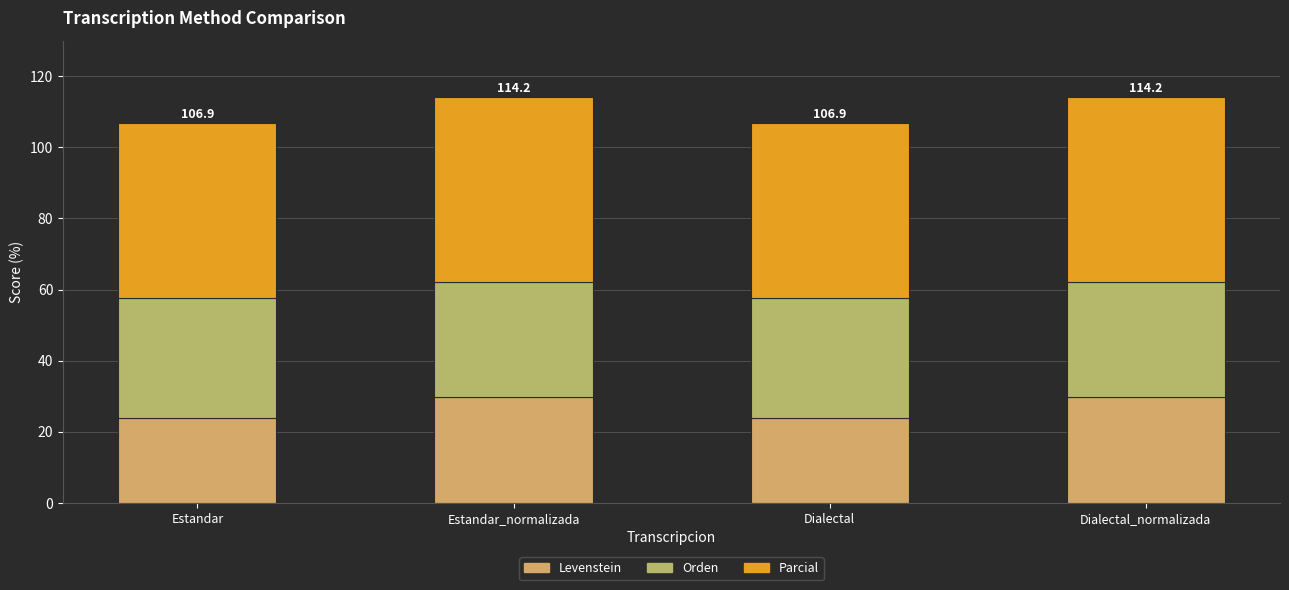

How many values in the Levenstein series exceed 29?

2